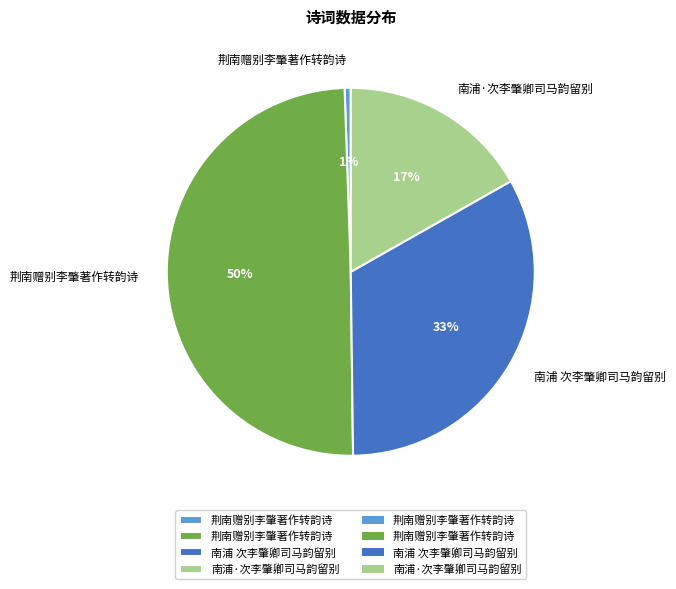

Is there a majority slice in this chart?

No